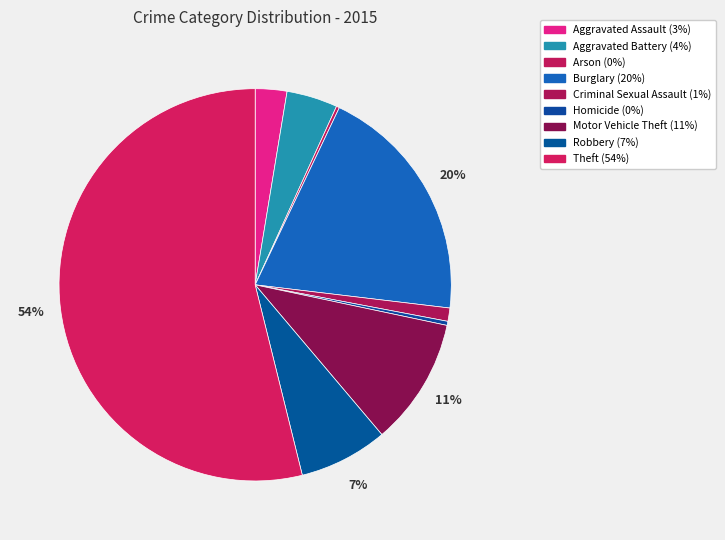

Is the sum of Aggravated Battery and Robbery greater than half?

No